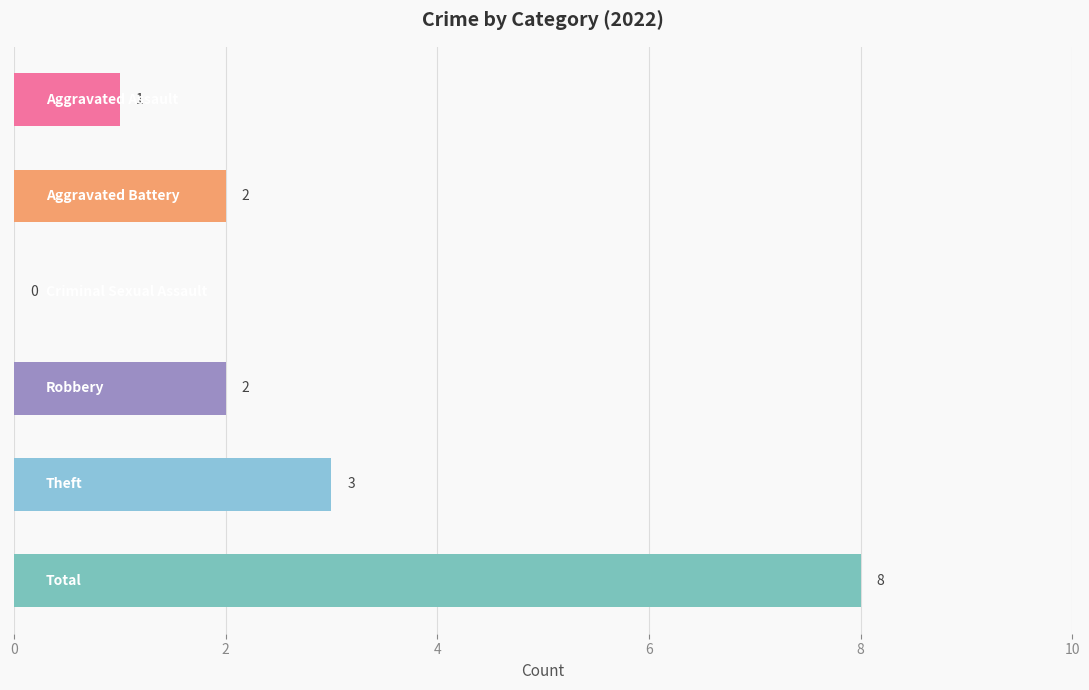

What is the sum of all values?

16